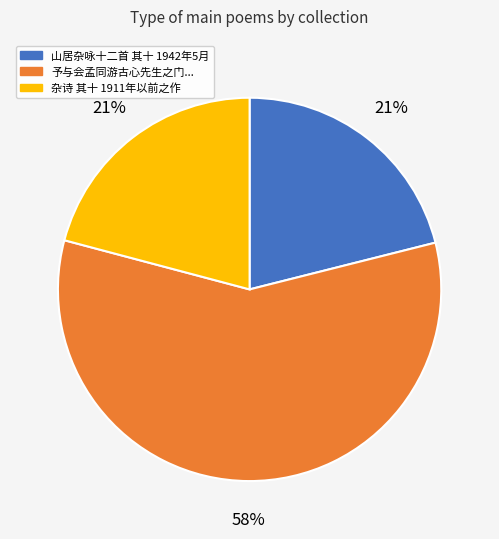

Does any single category account for the majority?

Yes